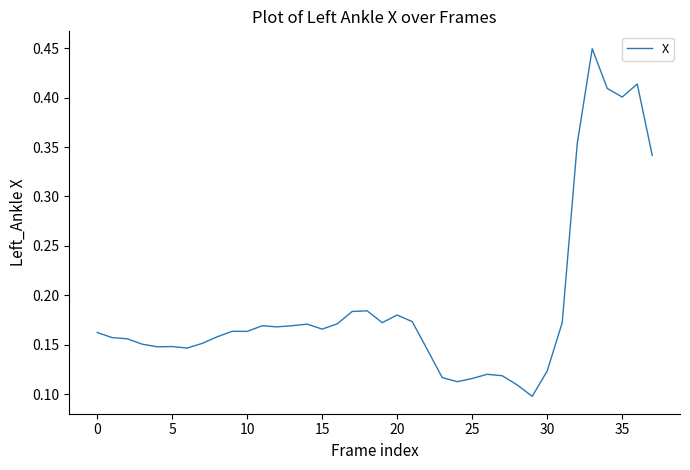

What is the label of the 7th point from the right?

31